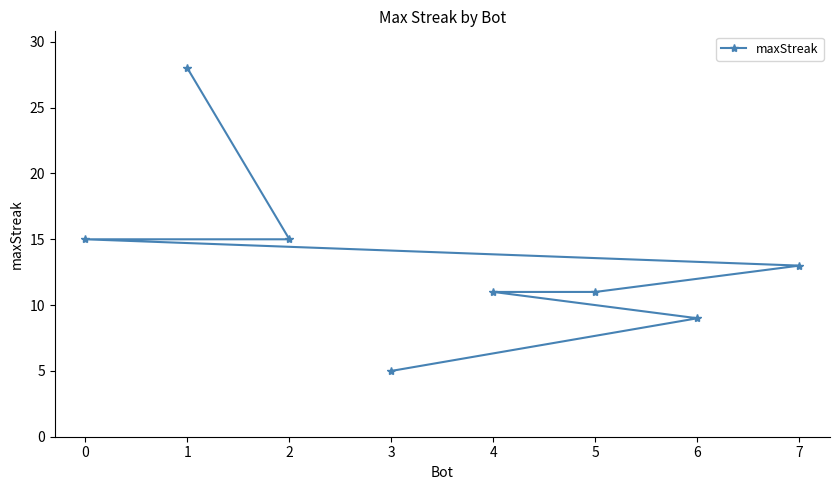

What is the value of the 4th point from the left?

5